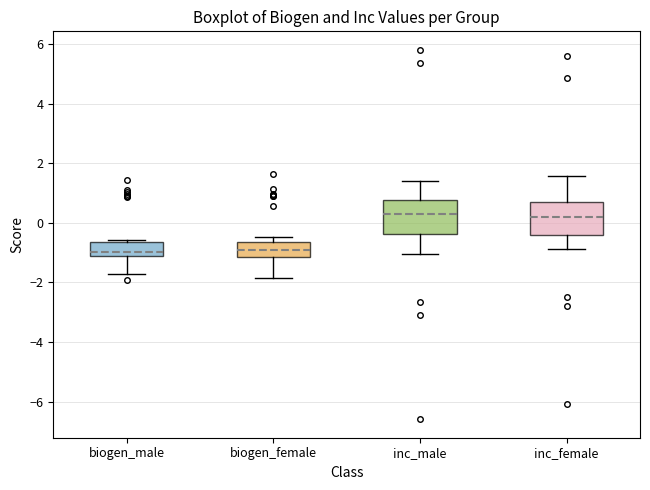

Reading left to right, read every box against the y-axis: the position of its median line, the range the box covers, and the ends of its whiskers. The values are not printed on the chart, so give them approximately, as read against the axis.

biogen_male: median -1.0, box -1.2 to -0.6, whiskers -1.8 to -0.6 (just above the box's upper edge)
biogen_female: median -1.0, box -1.2 to -0.6, whiskers -1.8 to -0.4
inc_male: median 0.2, box -0.4 to 0.8, whiskers -1.0 to 1.4
inc_female: median 0.2, box -0.4 to 0.6, whiskers -0.8 to 1.6